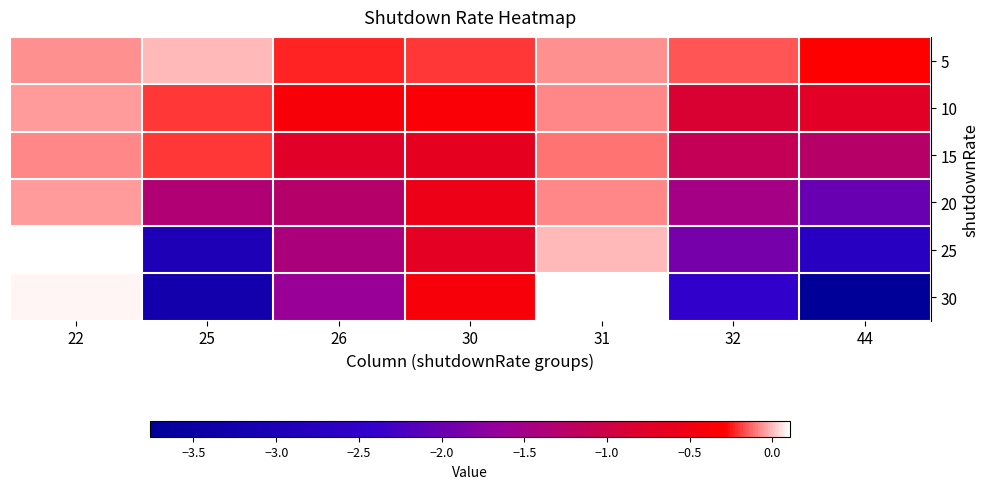

Count the number of categories in the chart.

7